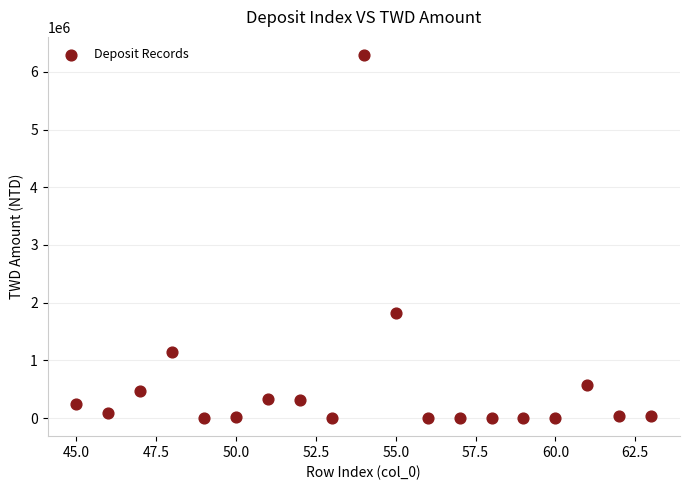

What Y value in the scatter plot is closest to 3146775?

1818400.0